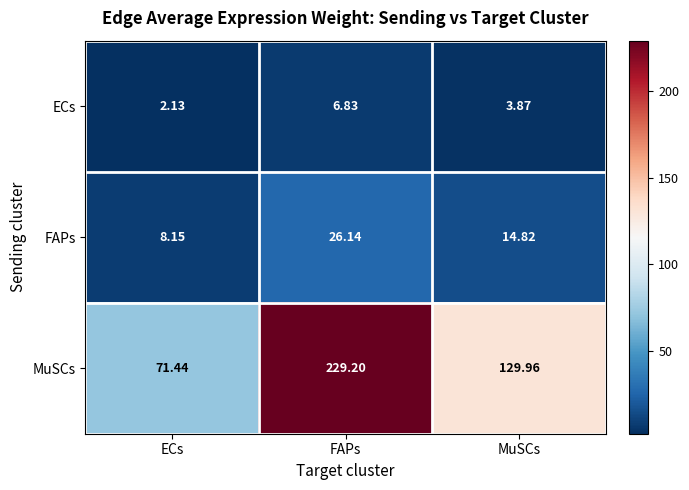

At ECs, list the series in order from largest to smallest.

MuSCs, FAPs, ECs